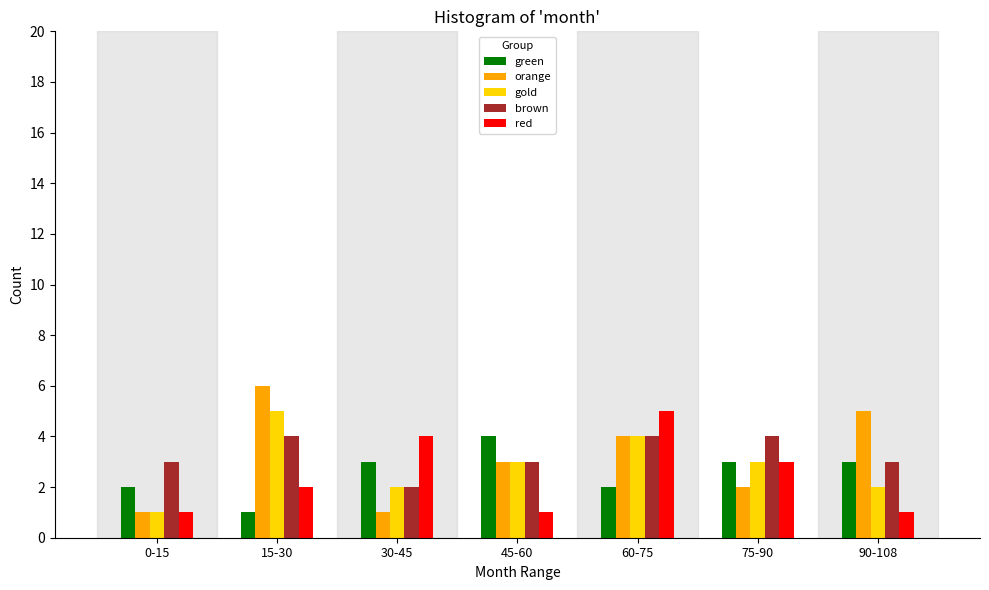

Is it true that brown equals 5 at 15-30?

False